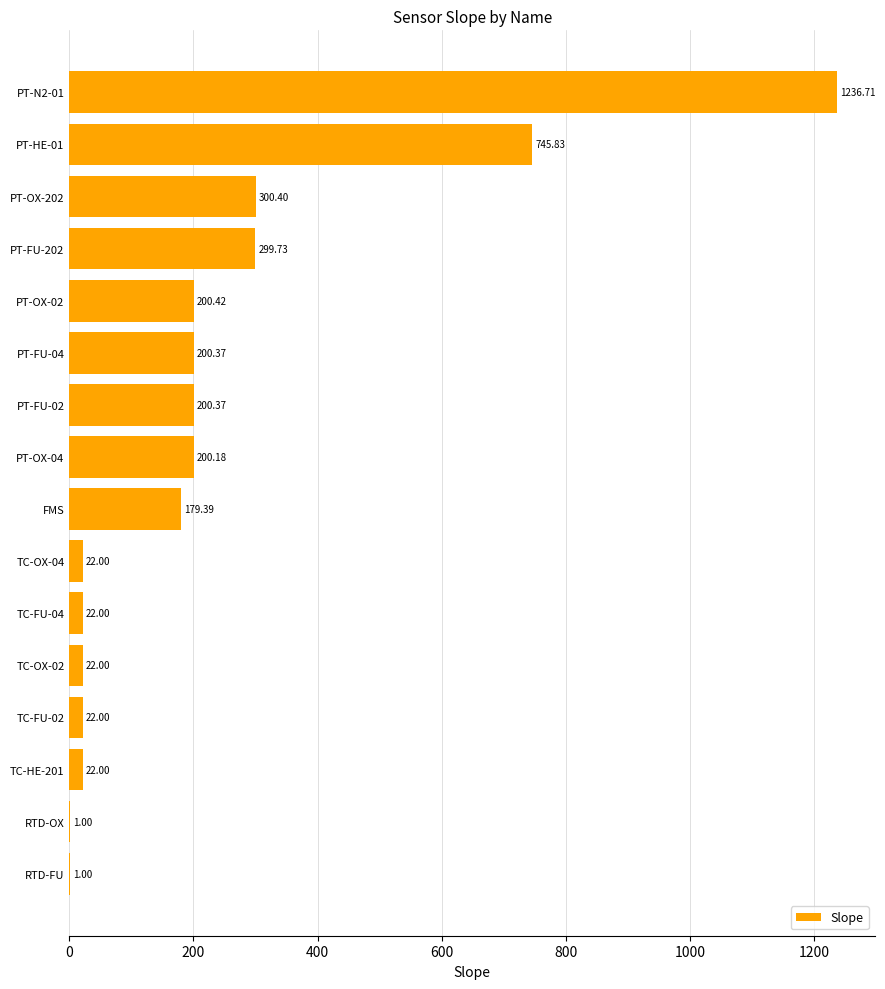

How many values exceed 200?

8